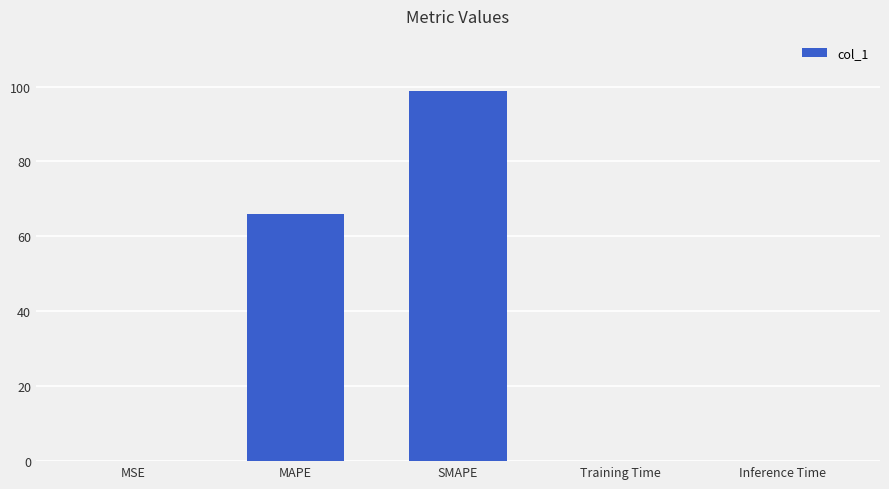

Are the bars horizontal?

No